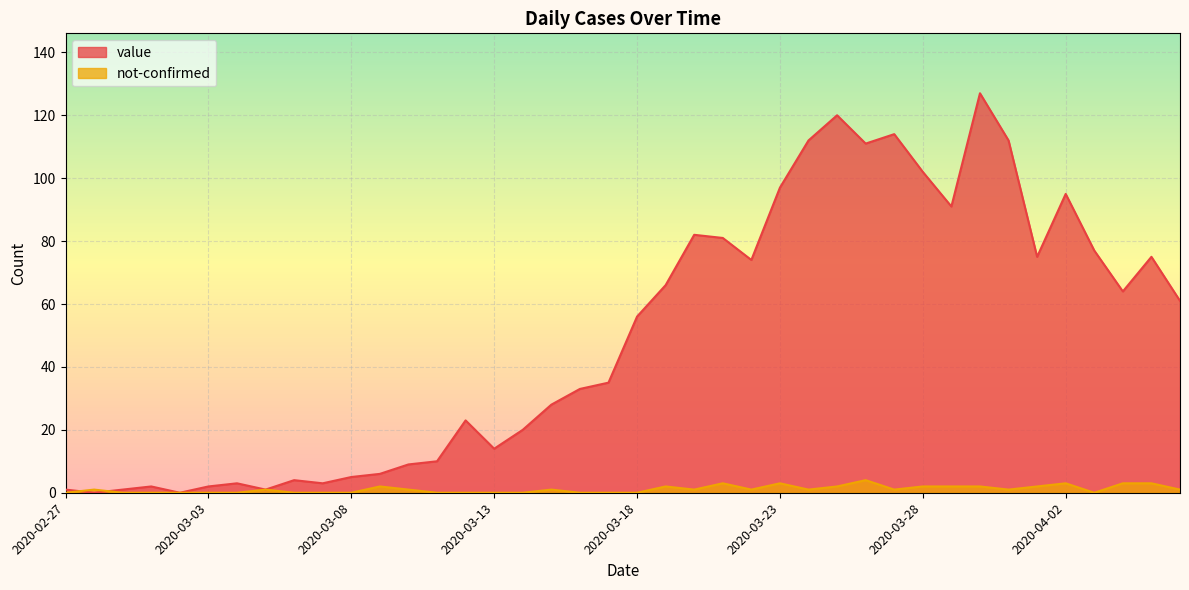

Between 2020-03-01 and 2020-04-04, which series saw the biggest shift?

value